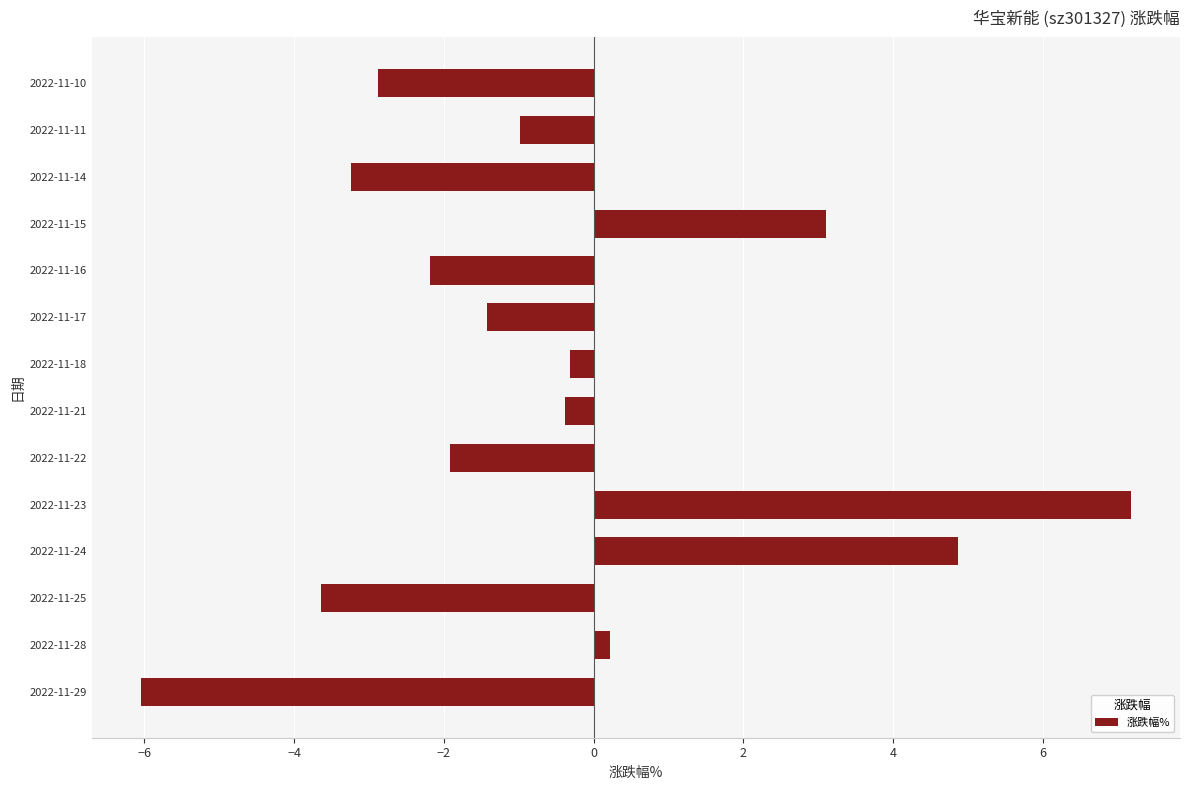

What value does the data have at 2022-11-29?

-6.0